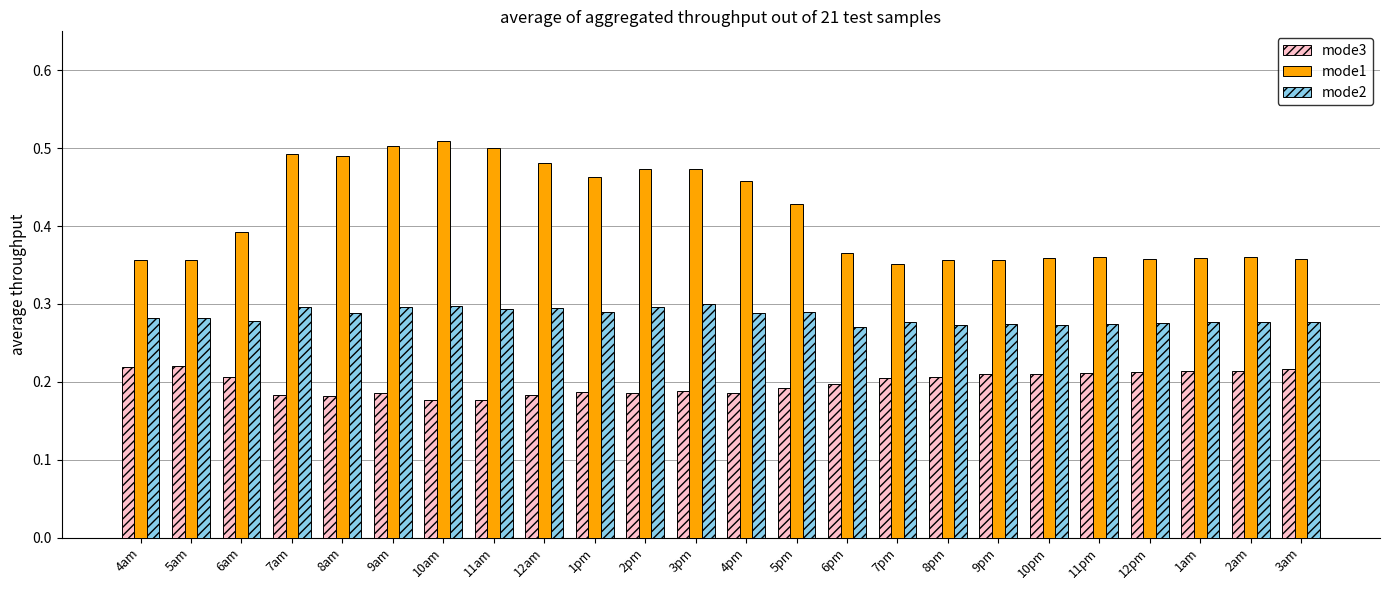

Is it true that mode2 equals 0.5 at 8am?

False